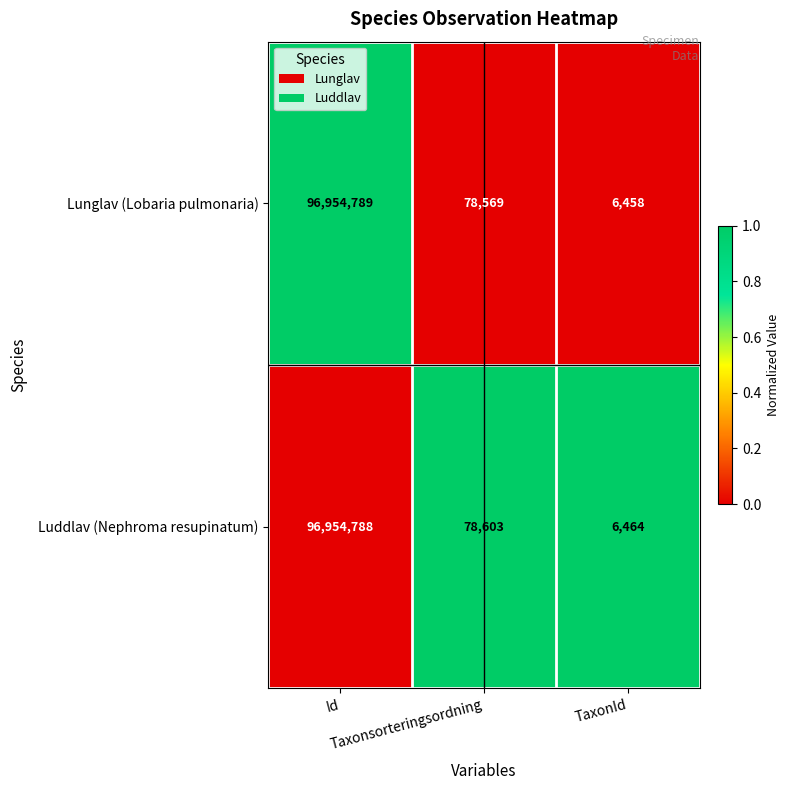

Rank the series by their average value, from lowest to highest.

Lunglav (Lobaria pulmonaria), Luddlav (Nephroma resupinatum)